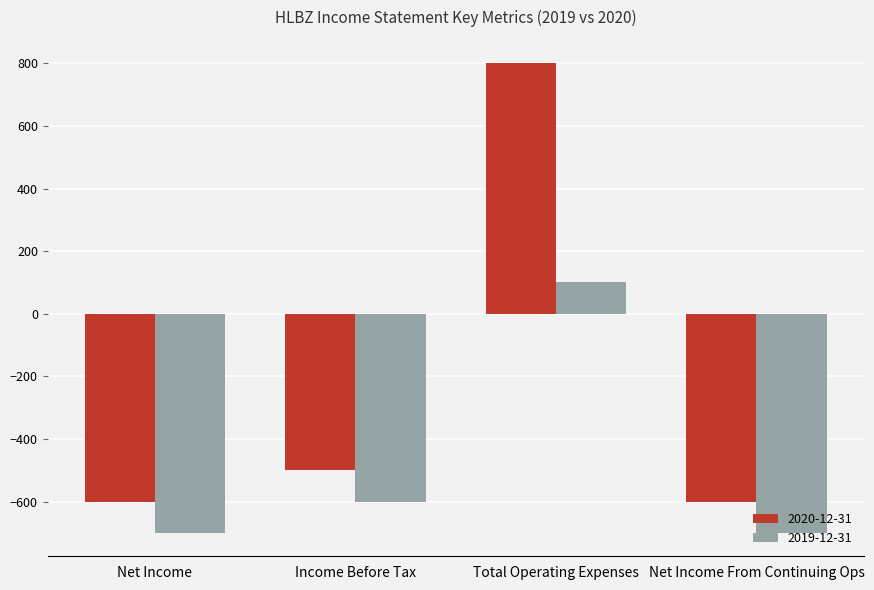

Which category has the highest value across all series?

Total Operating Expenses